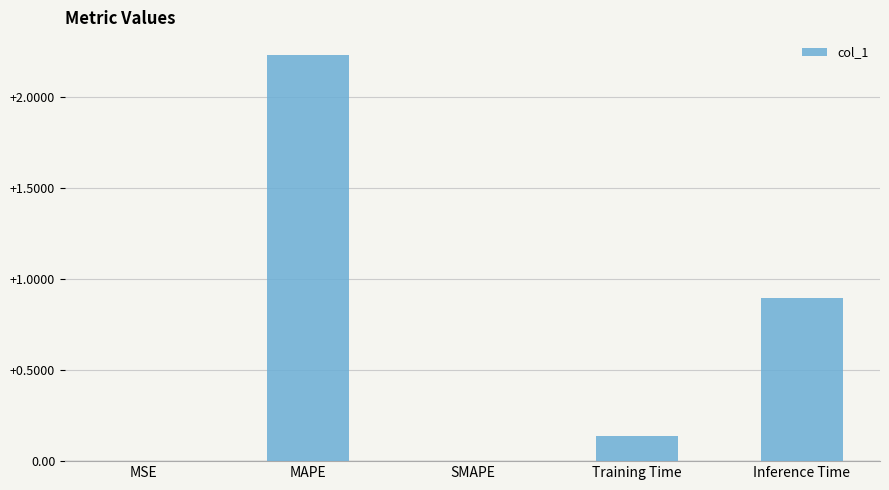

Which category has the highest value across all series?

MAPE